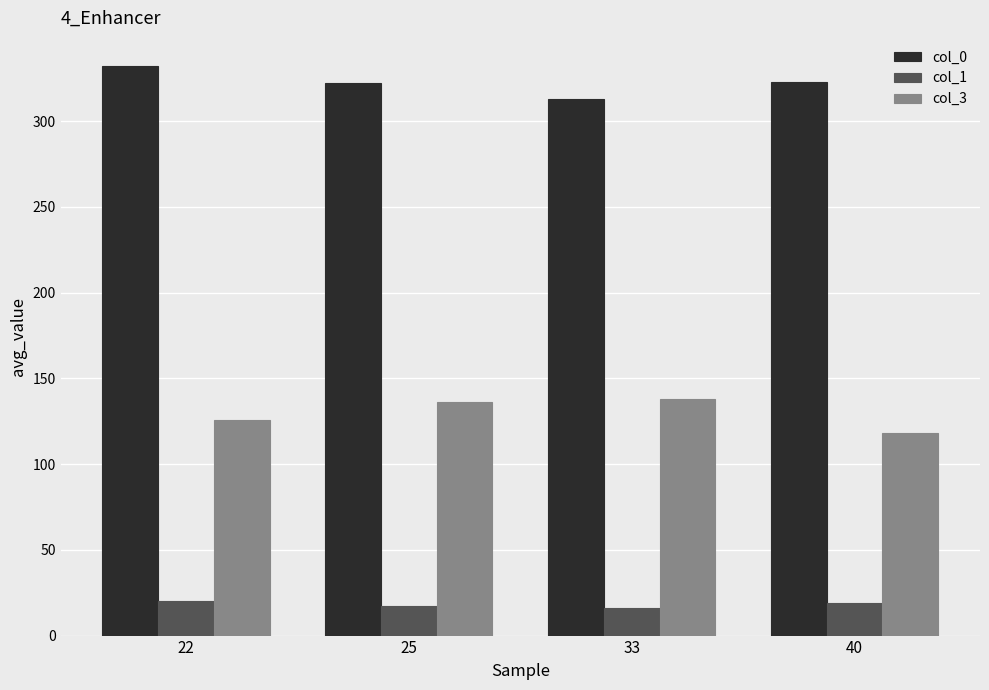

Is it true that col_0 equals 332 at 22?

True